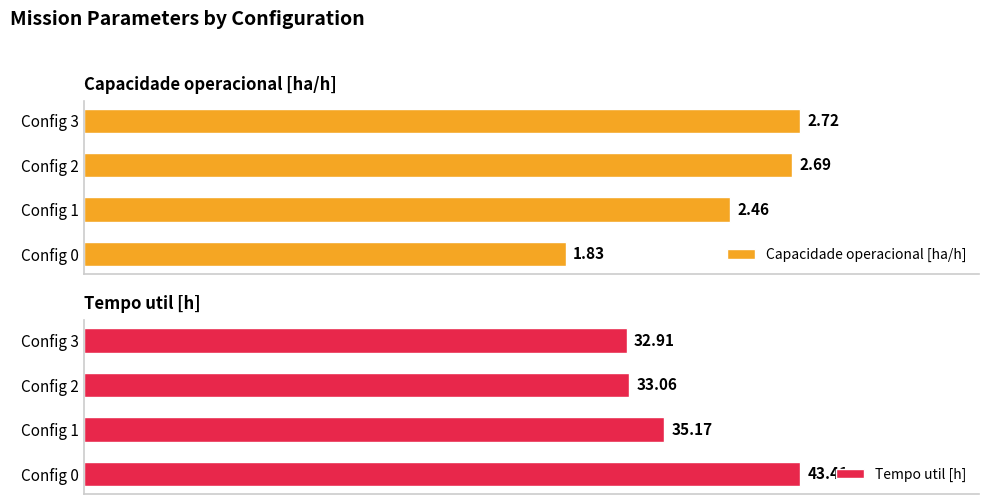

Between Config 0 and Config 1, which series saw the biggest shift?

Tempo util [h]